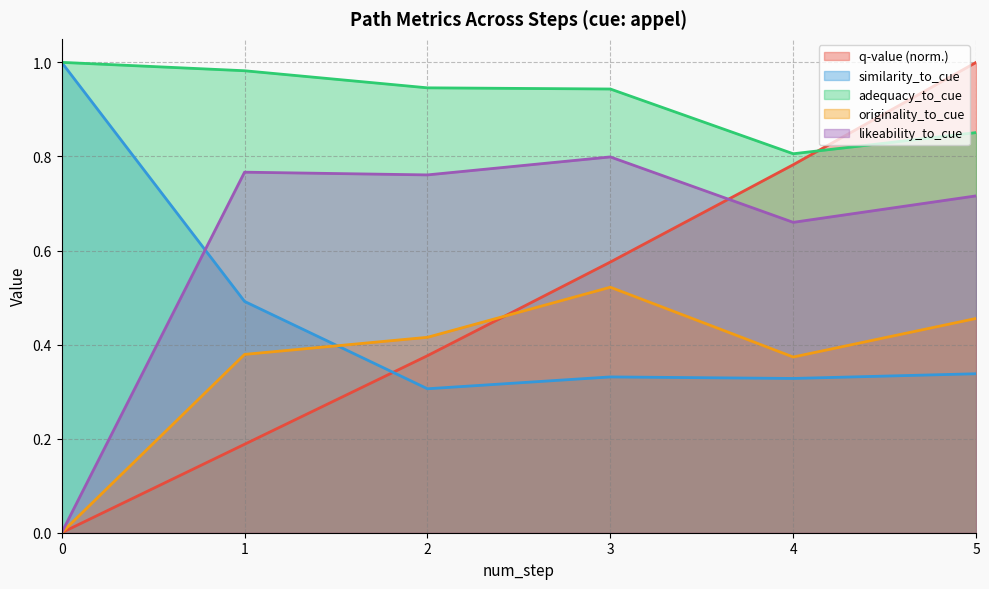

Is it true that originality_to_cue equals 0.2 at 5?

False